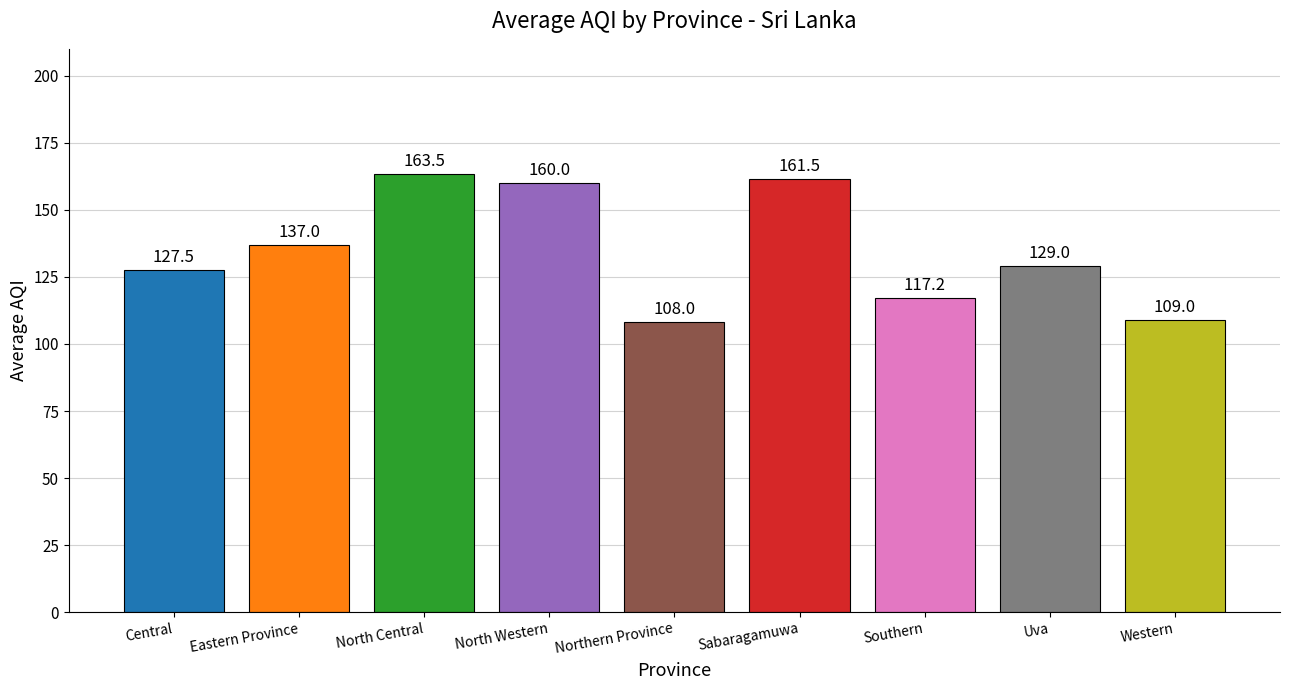

How many categories are shown in the chart?

9